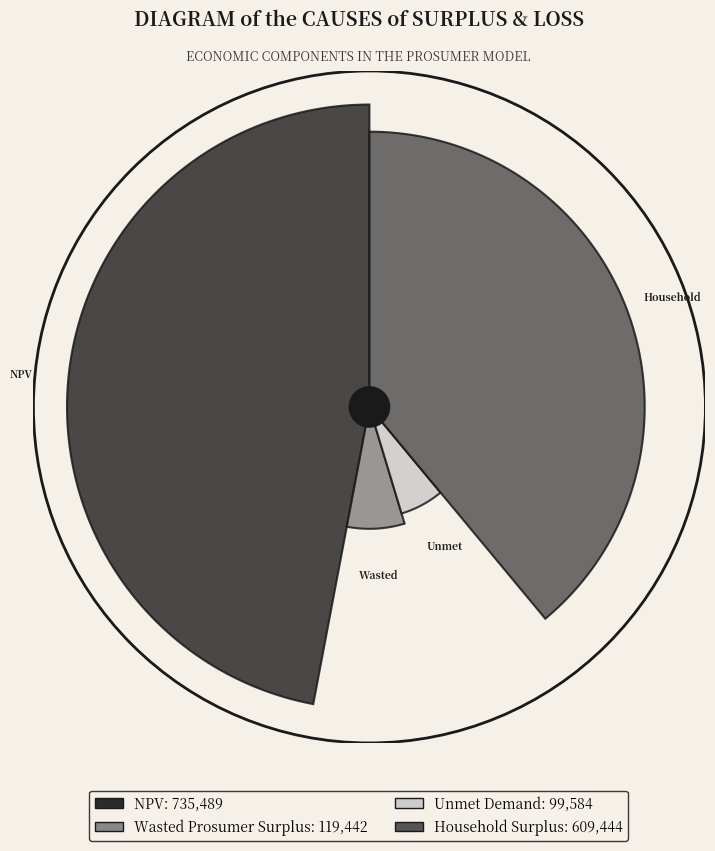

To the nearest percent, what is the difference between the largest and smallest slice percentages?

41%